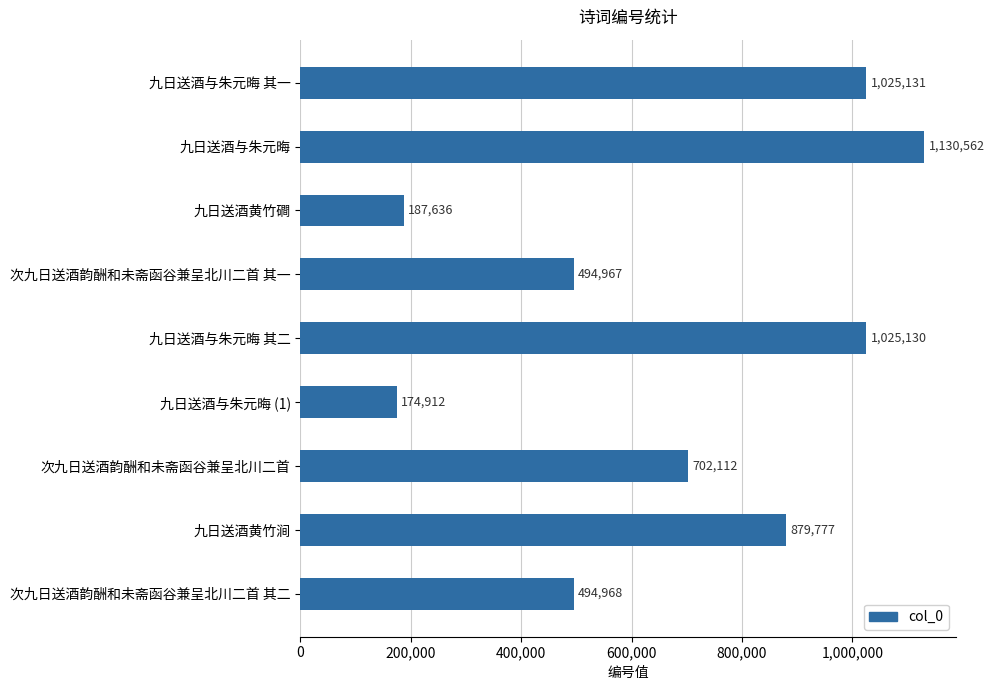

Where is the data nearest to the value 652737?

次九日送酒韵酬和未斋函谷兼呈北川二首